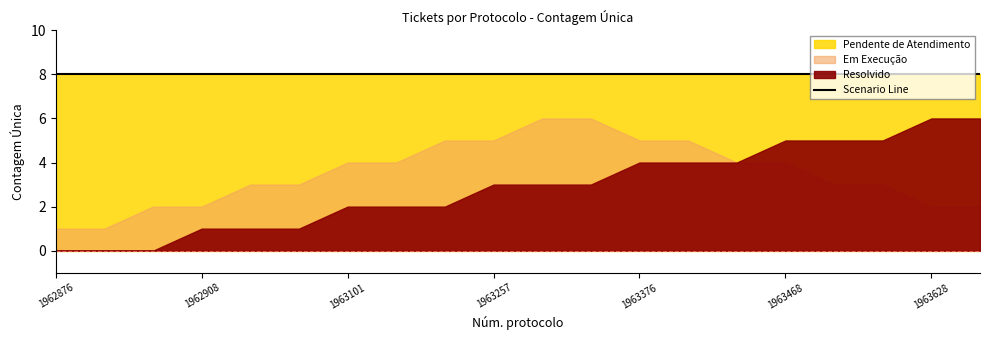

True or false: Pendente de Atendimento and Resolvido cross at least once.

False